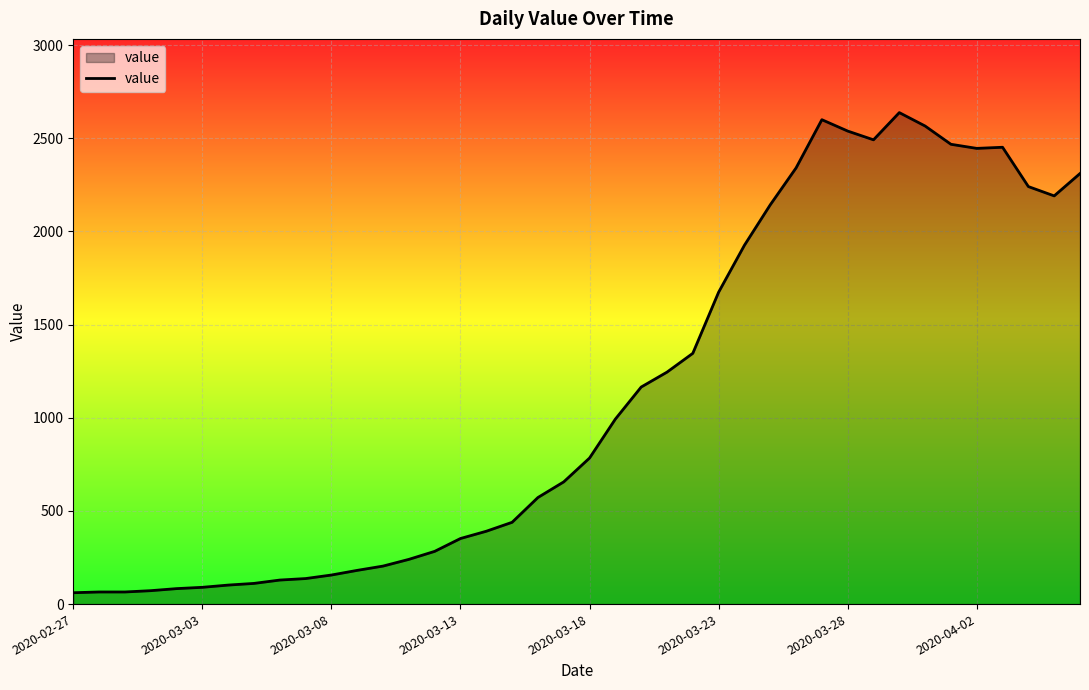

What is the difference between the maximum and minimum values?

2577